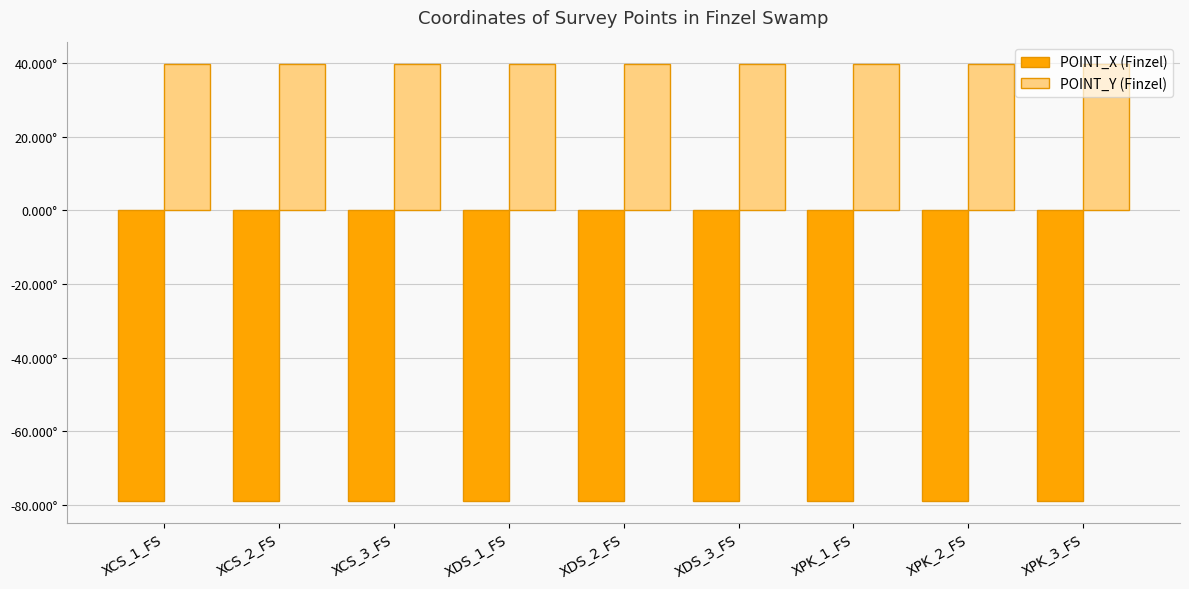

What is the sum of all POINT_X (Finzel) values?

-710.5